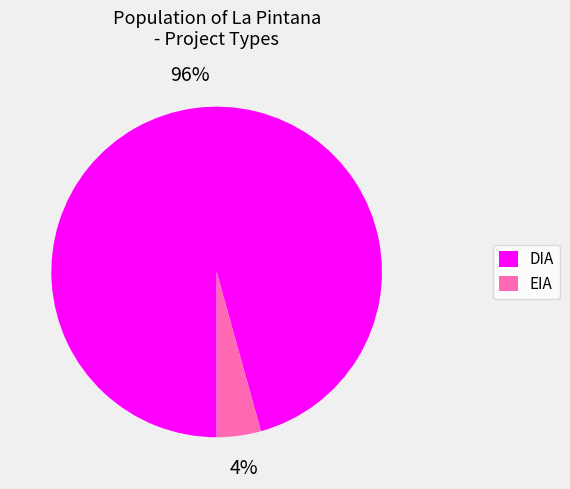

What percentage is the DIA slice, to the nearest percent?

96%